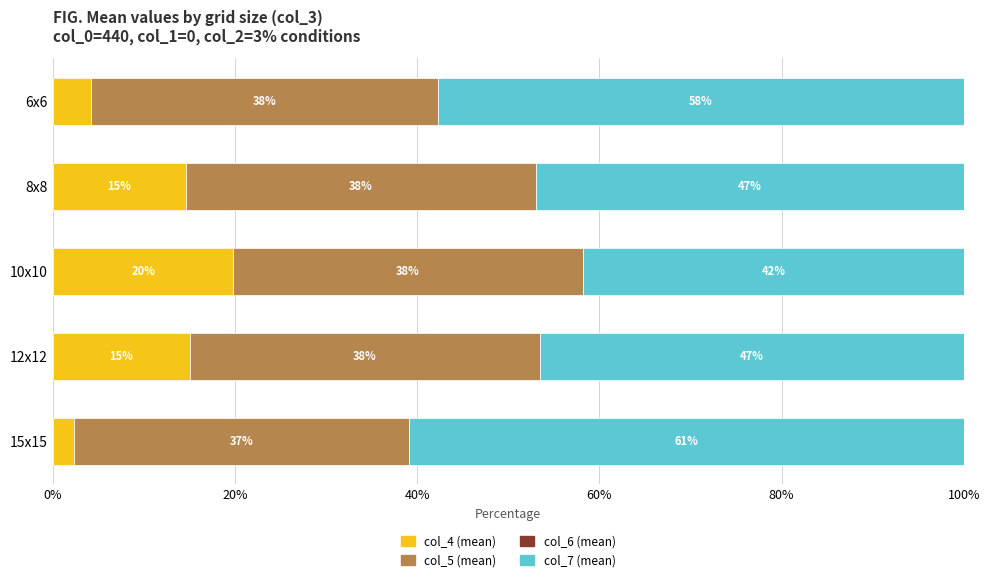

At which label does col_4 (mean) reach its peak?

10x10